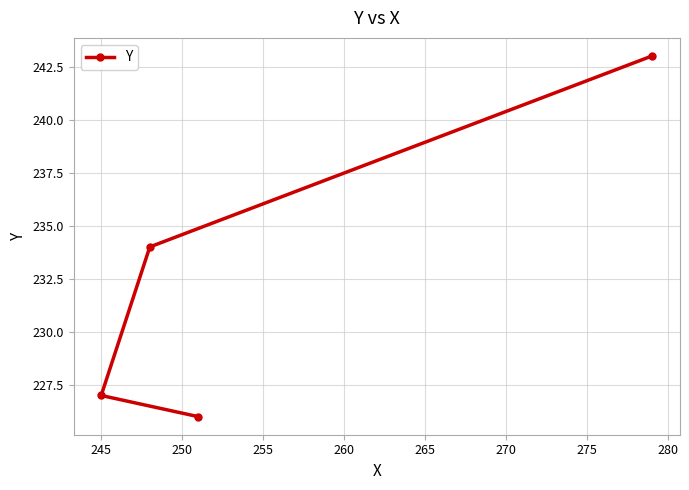

What is the maximum value shown in the chart?

243